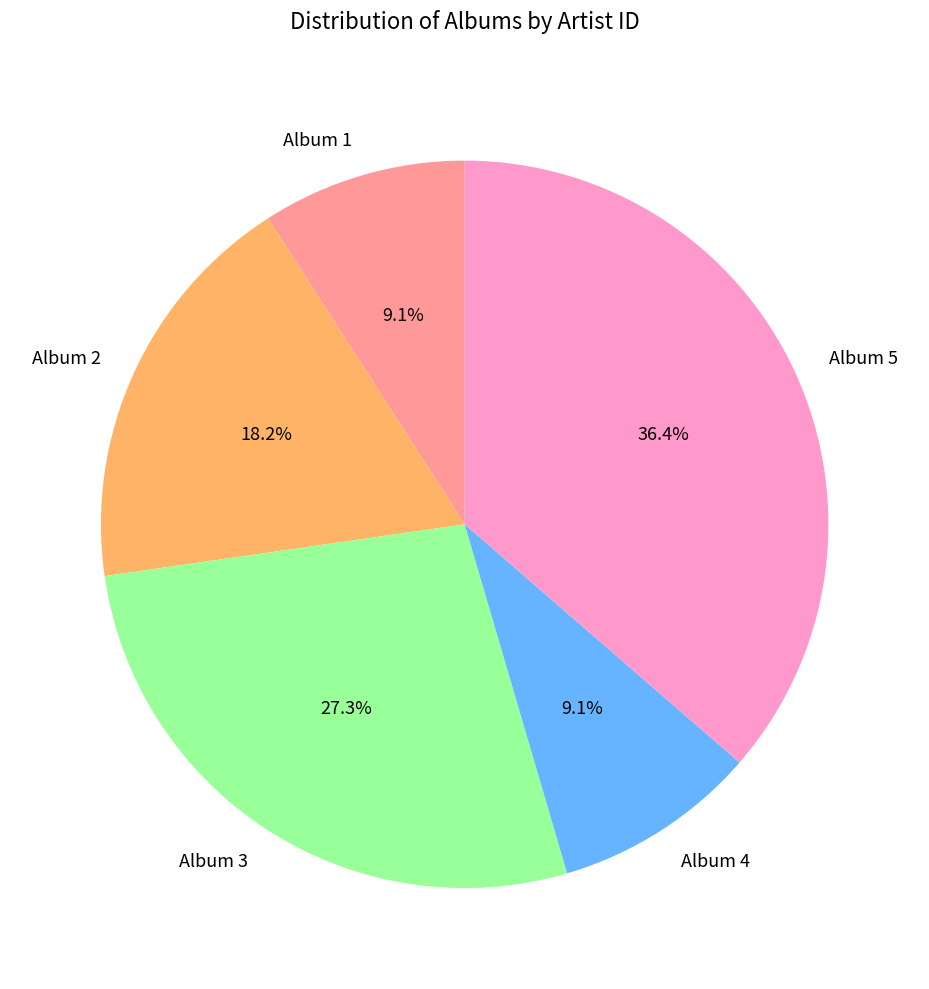

Count the number of slices in the pie.

5